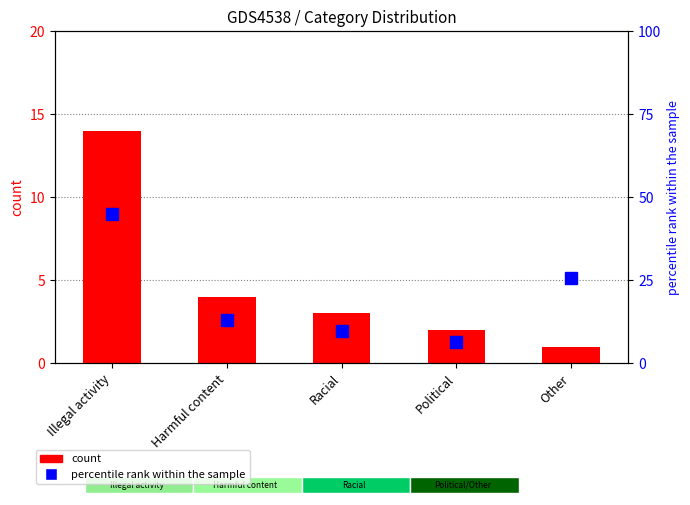

What is the difference between the highest and lowest values at Racial?

6.7